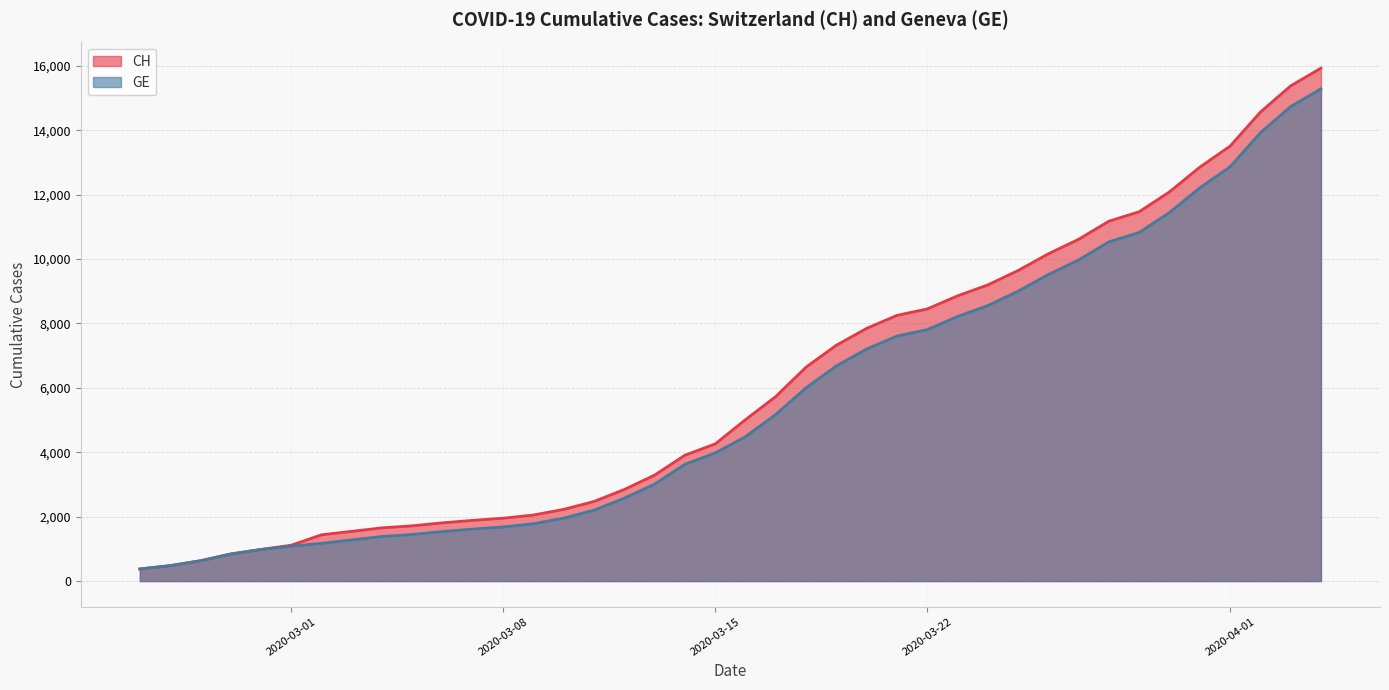

Rank the categories by GE value from highest to lowest.

2020-04-04, 2020-04-03, 2020-04-02, 2020-04-01, 2020-03-31, 2020-03-30, 2020-03-29, 2020-03-28, 2020-03-27, 2020-03-26, 2020-03-25, 2020-03-24, 2020-03-23, 2020-03-22, 2020-03-21, 2020-03-20, 2020-03-19, 2020-03-18, 2020-03-17, 2020-03-16, 2020-03-15, 2020-03-14, 2020-03-13, 2020-03-12, 2020-03-11, 2020-03-10, 2020-03-09, 2020-03-08, 2020-03-07, 2020-03-06, 2020-03-05, 2020-03-04, 2020-03-03, 2020-03-02, 2020-03-01, 2020-02-29, 2020-02-28, 2020-02-27, 2020-02-26, 2020-02-25